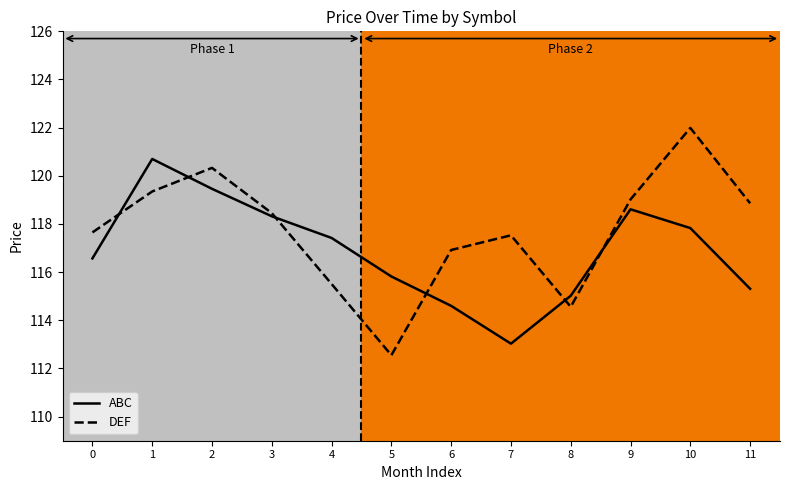

Reading right to left, list all the values displayed in this chart.

ABC: 115.3	117.8	118.6	115.0	113.0	114.6	115.8	117.4	118.3	119.5	120.7	116.6
DEF: 118.9	122.0	119.0	114.6	117.5	116.9	112.5	115.5	118.5	120.3	119.3	117.7